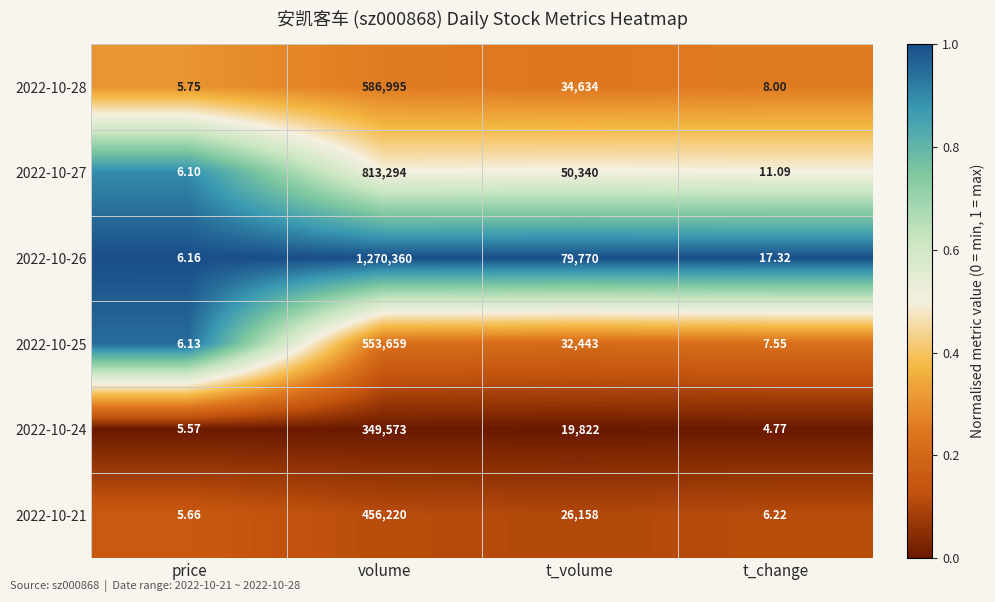

What is the maximum value shown in the chart?

1270360.0